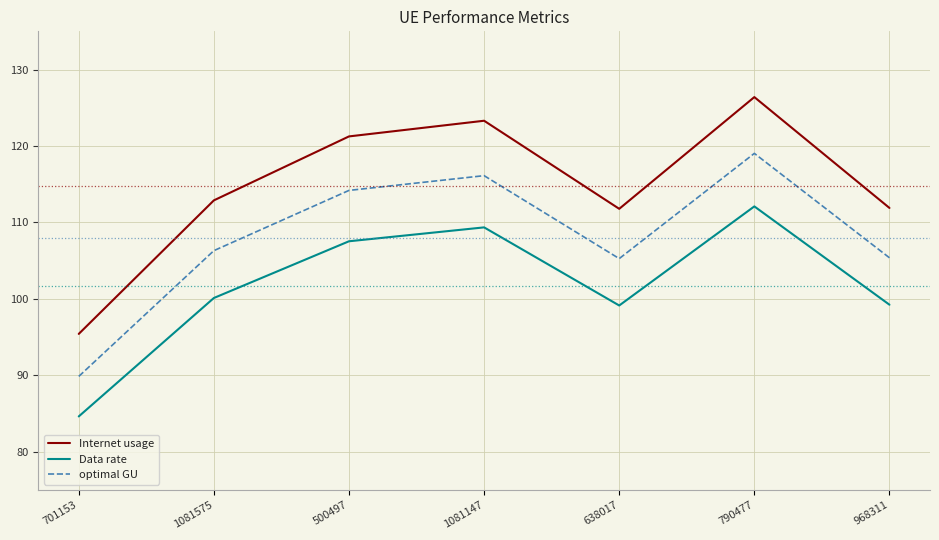

Which label corresponds to the smallest value in the chart?

701153